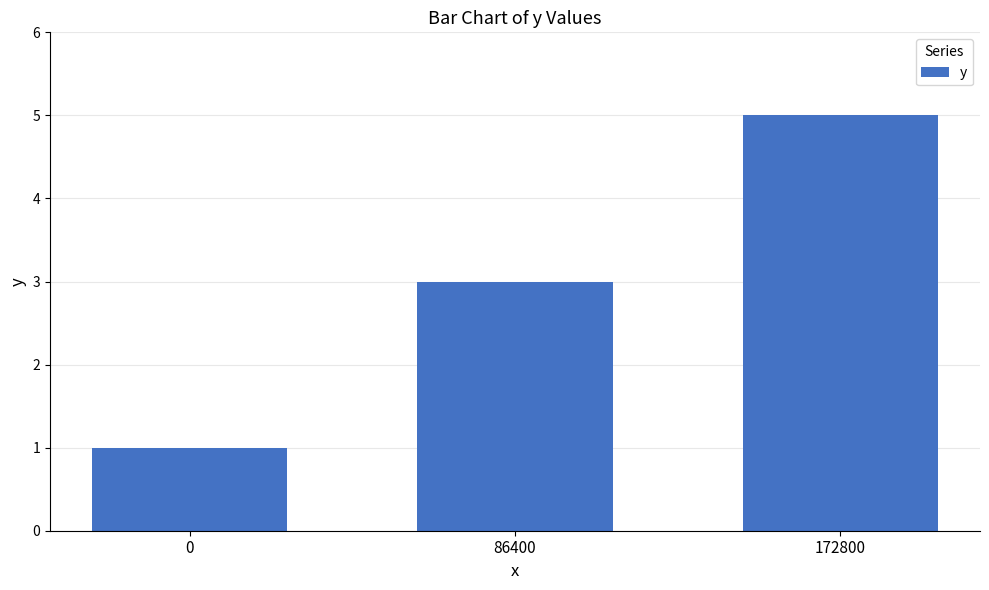

Count the values in the range 1 to 5.

3